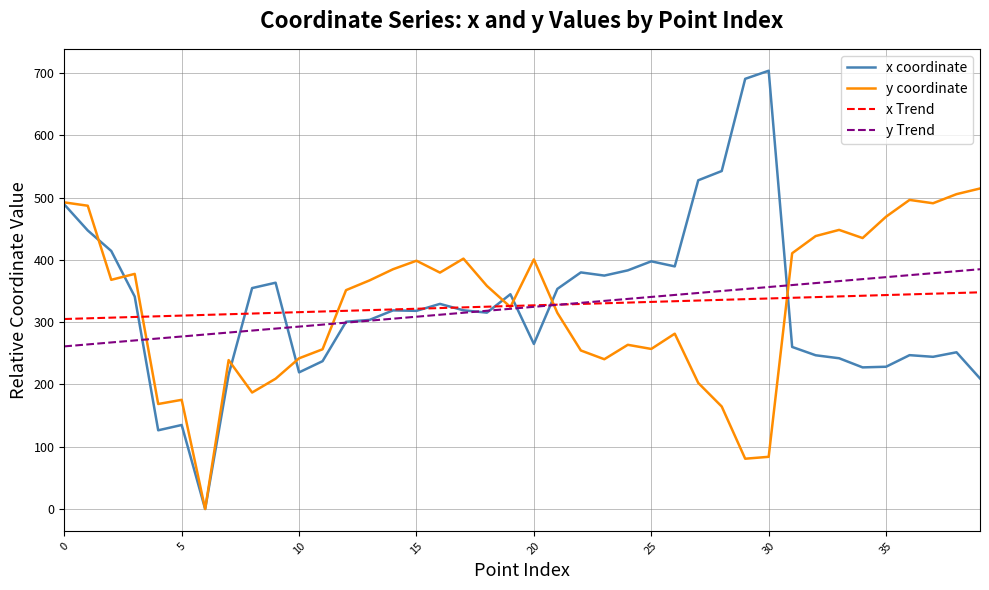

Which series has the widest spread of values?

x coordinate